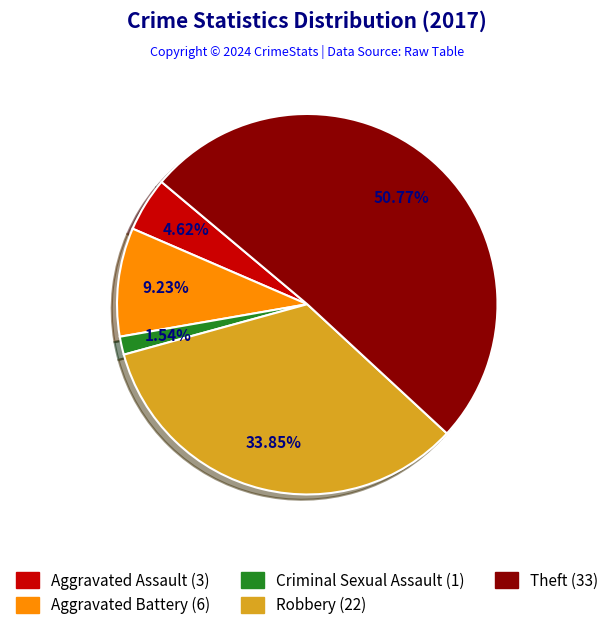

Does any single category account for the majority?

Yes